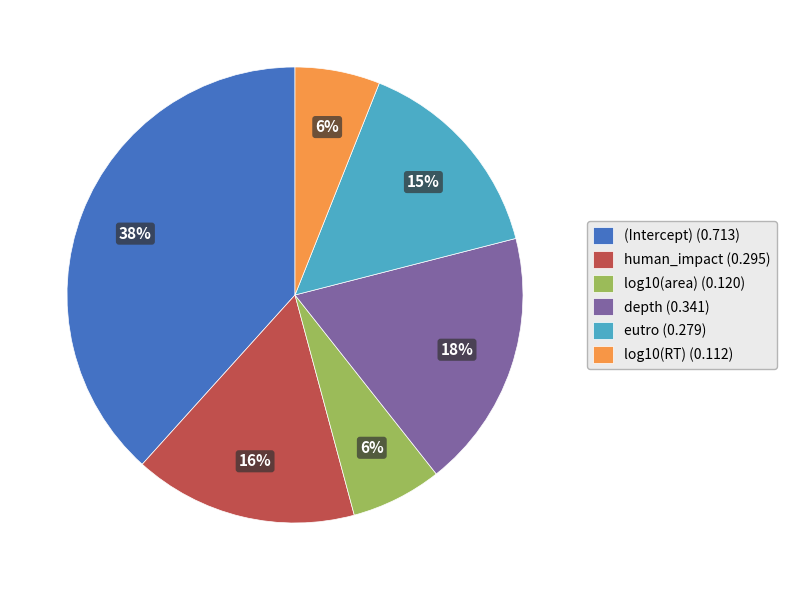

Which has a higher value, (Intercept) or human_impact?

(Intercept)